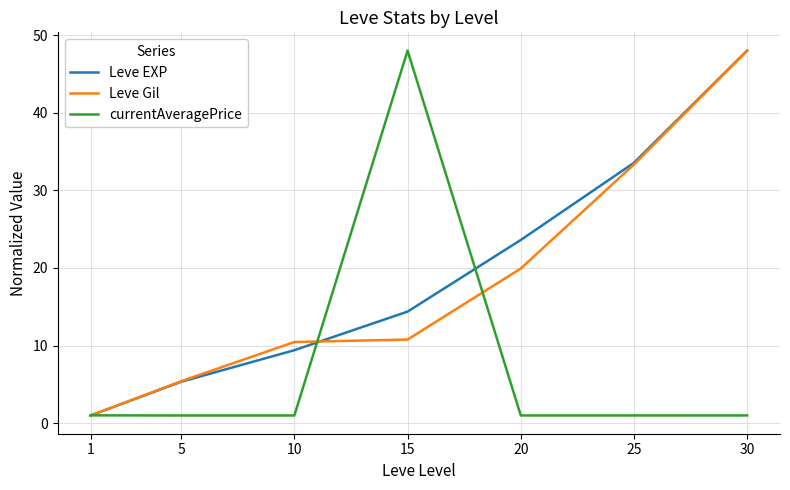

Reading left to right, transcribe all the data shown in this chart.

Leve EXP: 1.0	5.3	9.4	14.4	23.6	33.5	48.0
Leve Gil: 1.0	5.4	10.5	10.8	19.9	33.3	48.0
currentAveragePrice: 1.0	1.0	1.0	48.0	1.0	1.0	1.0